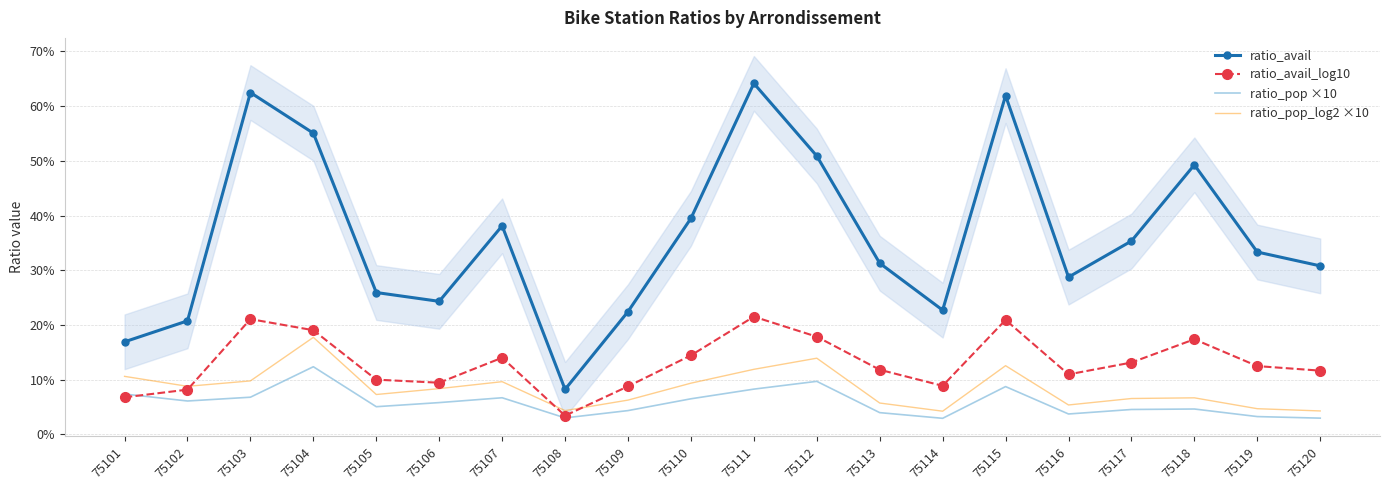

Where is the first local minimum for ratio_avail?

75106